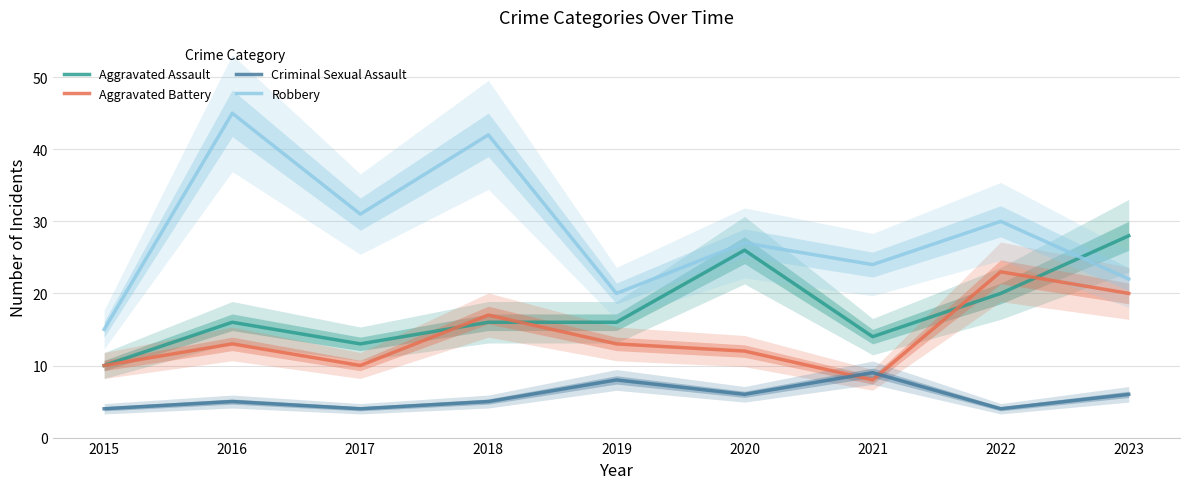

What is the average value of the Criminal Sexual Assault series?

6